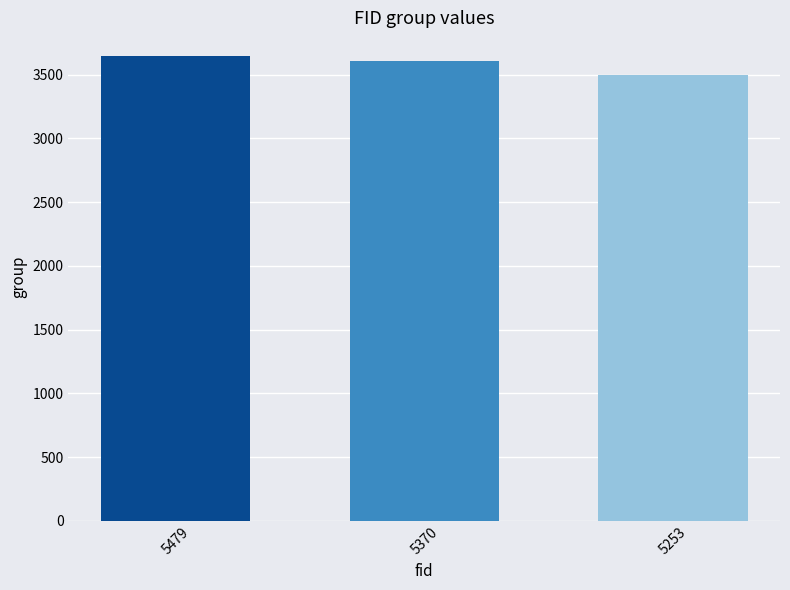

Reading left to right, transcribe all the data shown in this chart.

5479=3649	5370=3606	5253=3496